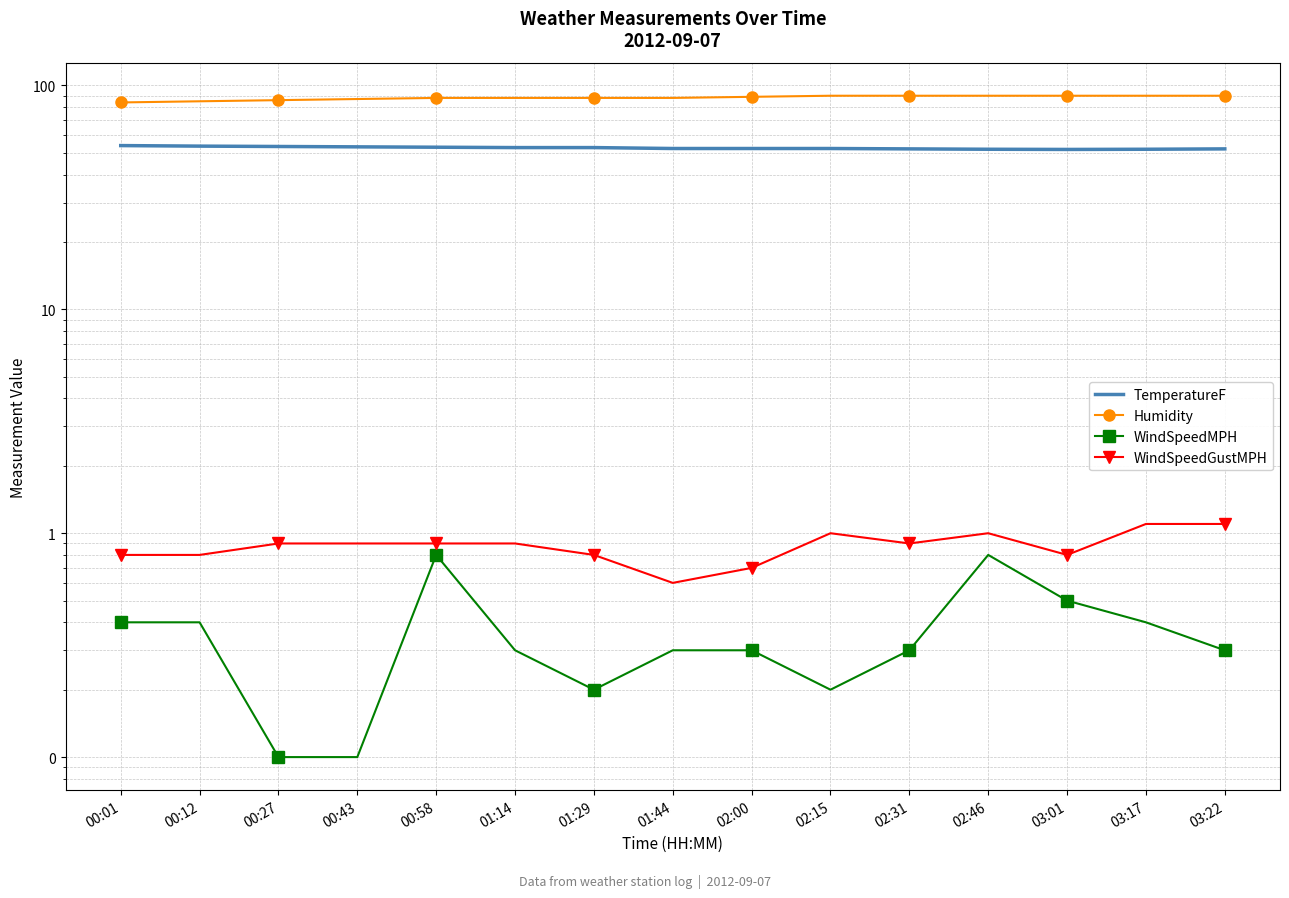

Which series has the largest range (max minus min)?

Humidity